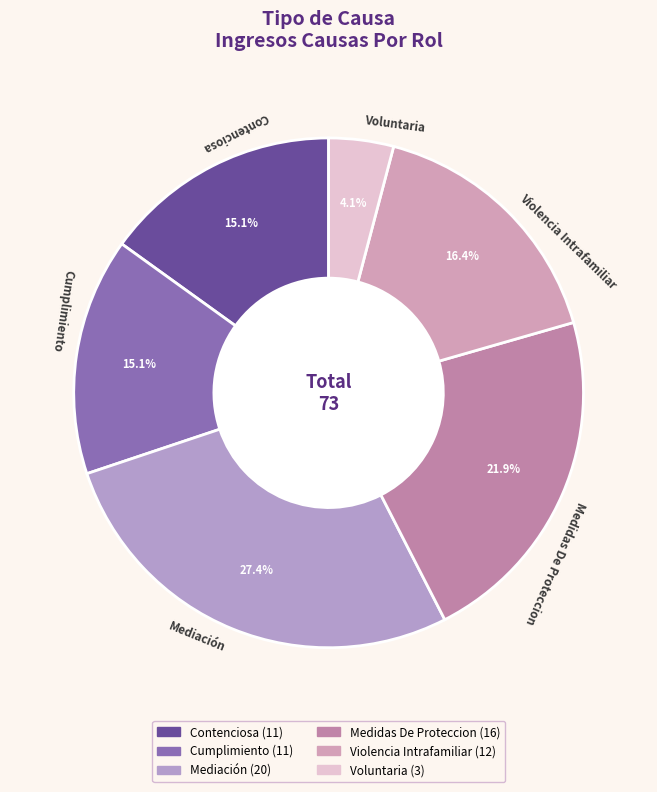

True or false: Cumplimiento accounts for 15% of the total.

True